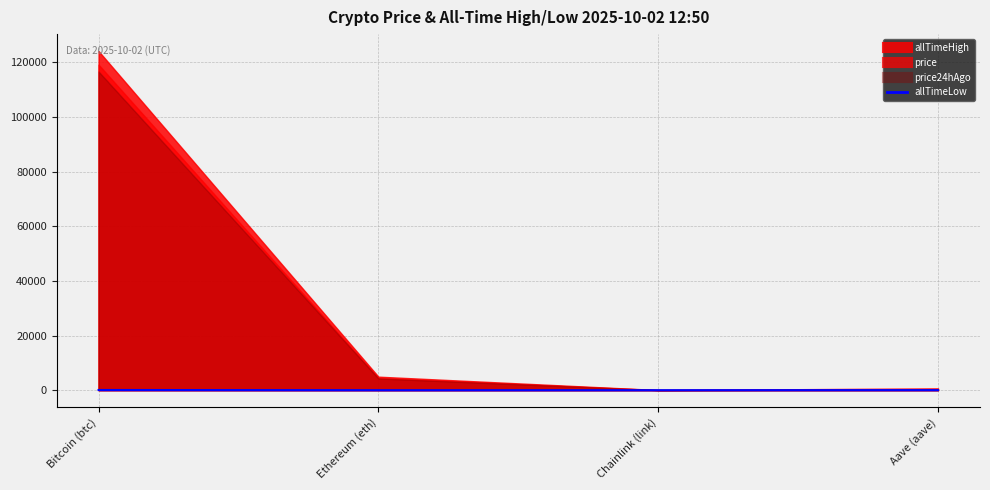

Where is the first local minimum?

Chainlink (link)